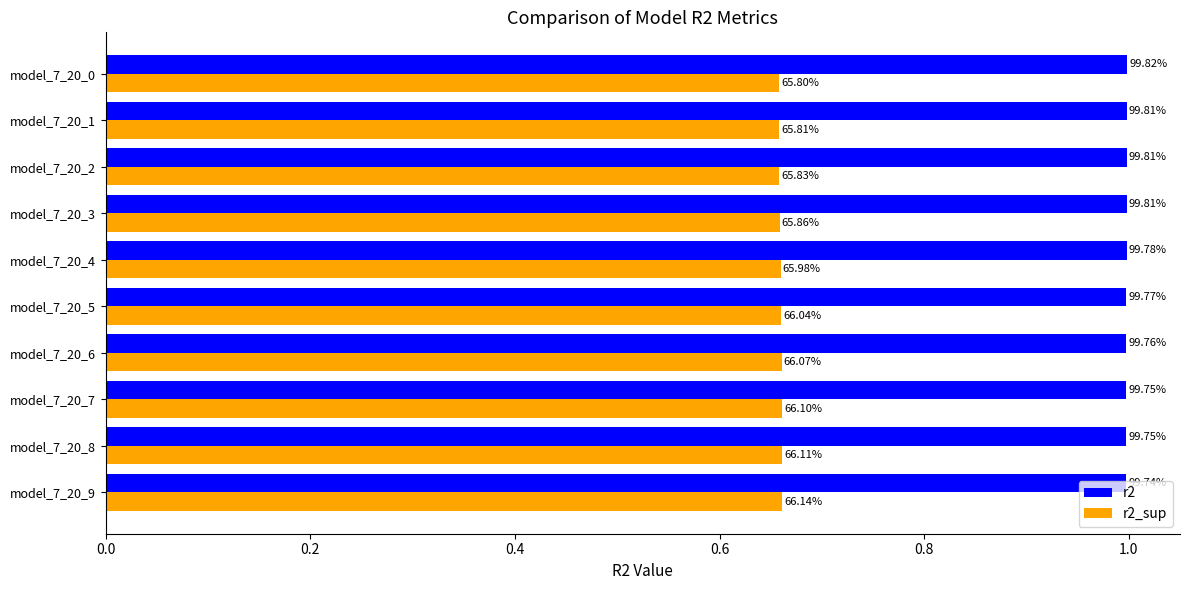

What is the lowest value of the r2_sup series?

0.7